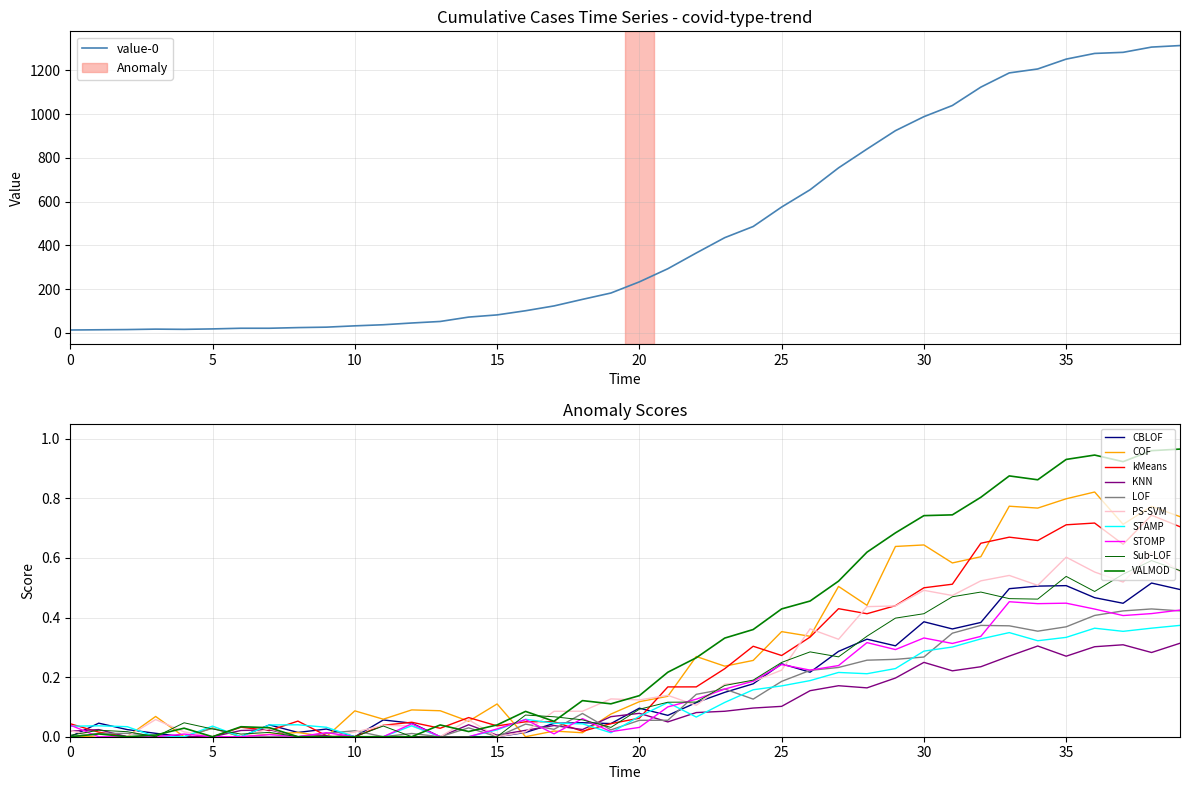

True or false: the data has more than 2 interior local peaks.

False